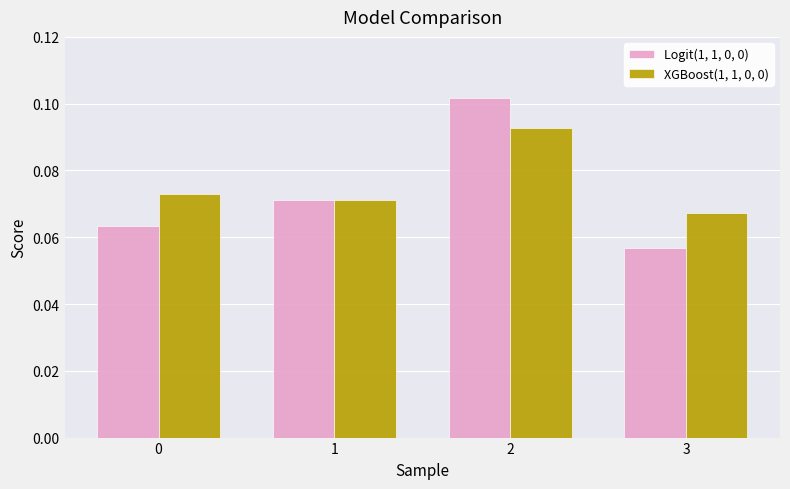

The XGBoost(1, 1, 0, 0) series shows 0.0 at 0. True or false?

False